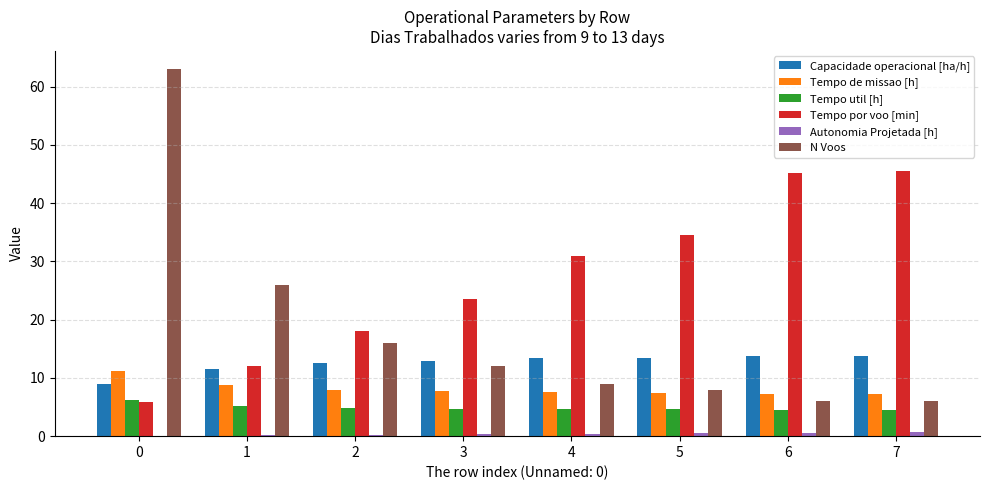

Between 3 and 5, which series saw the biggest shift?

Tempo por voo [min]